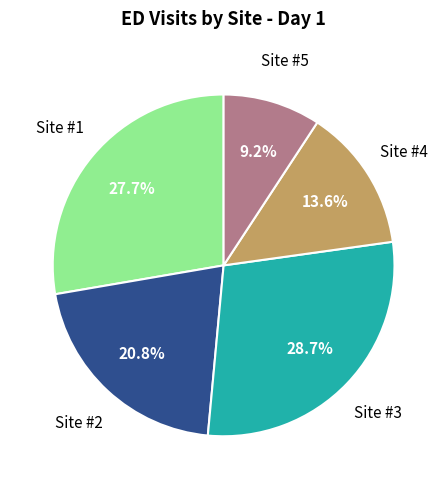

Does any single category account for the majority?

No